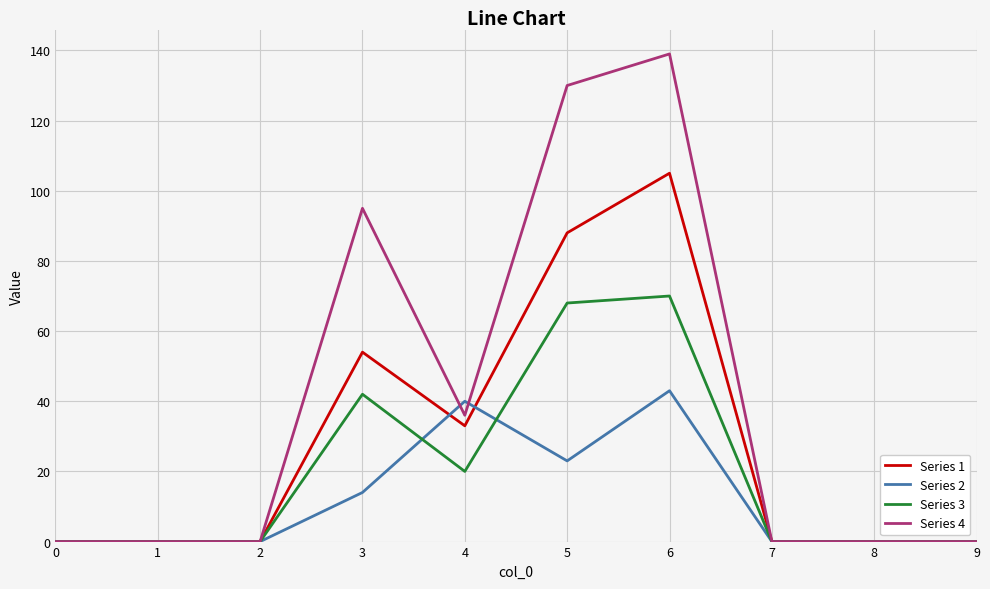

How many distinct data groups are displayed?

4